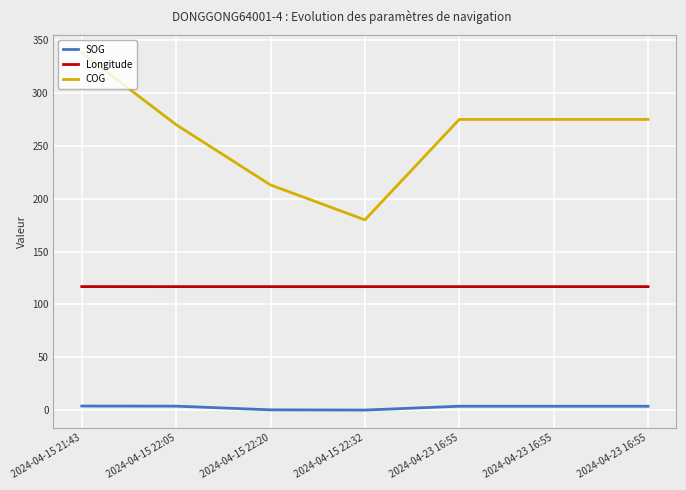

How many lines are shown in the chart?

3